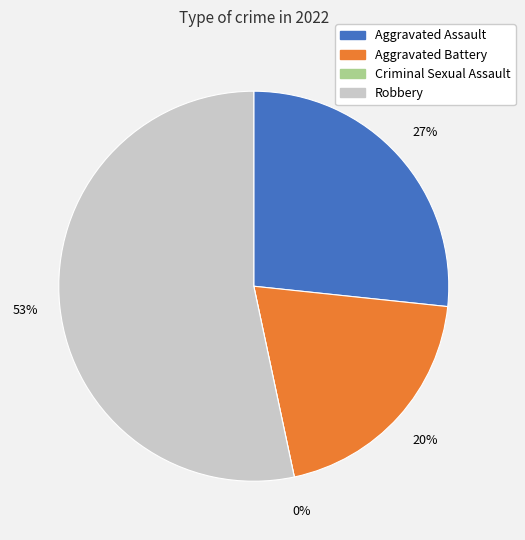

Is it true that Criminal Sexual Assault is 0% of the pie?

True